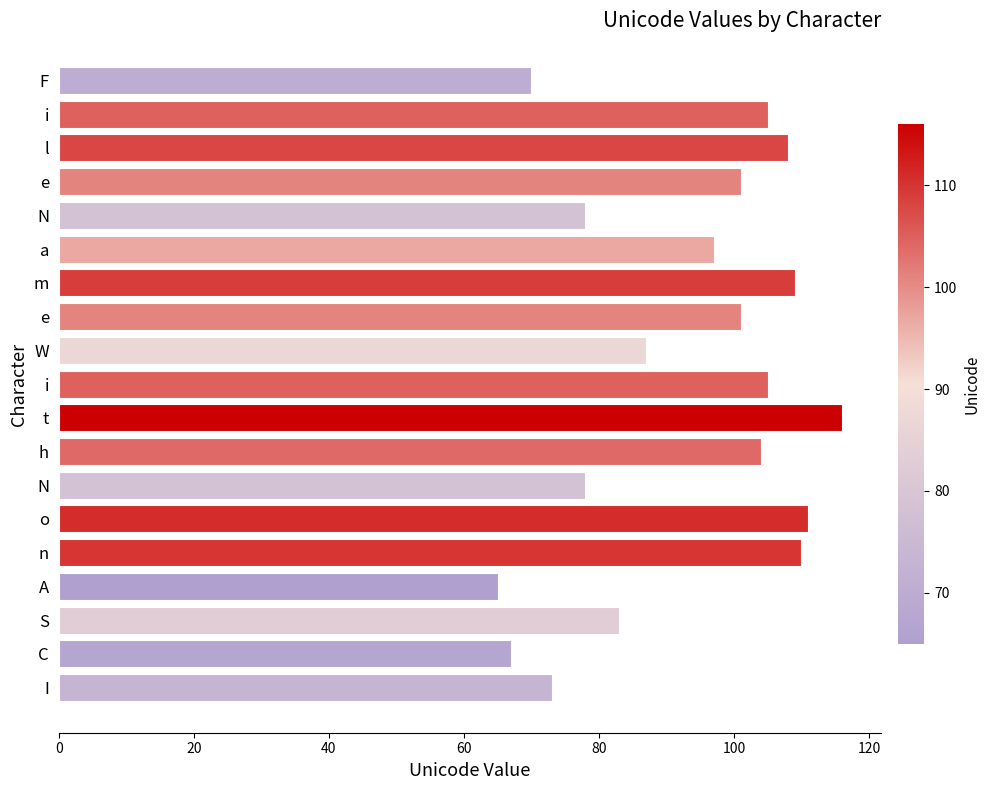

What is the greatest value displayed?

116